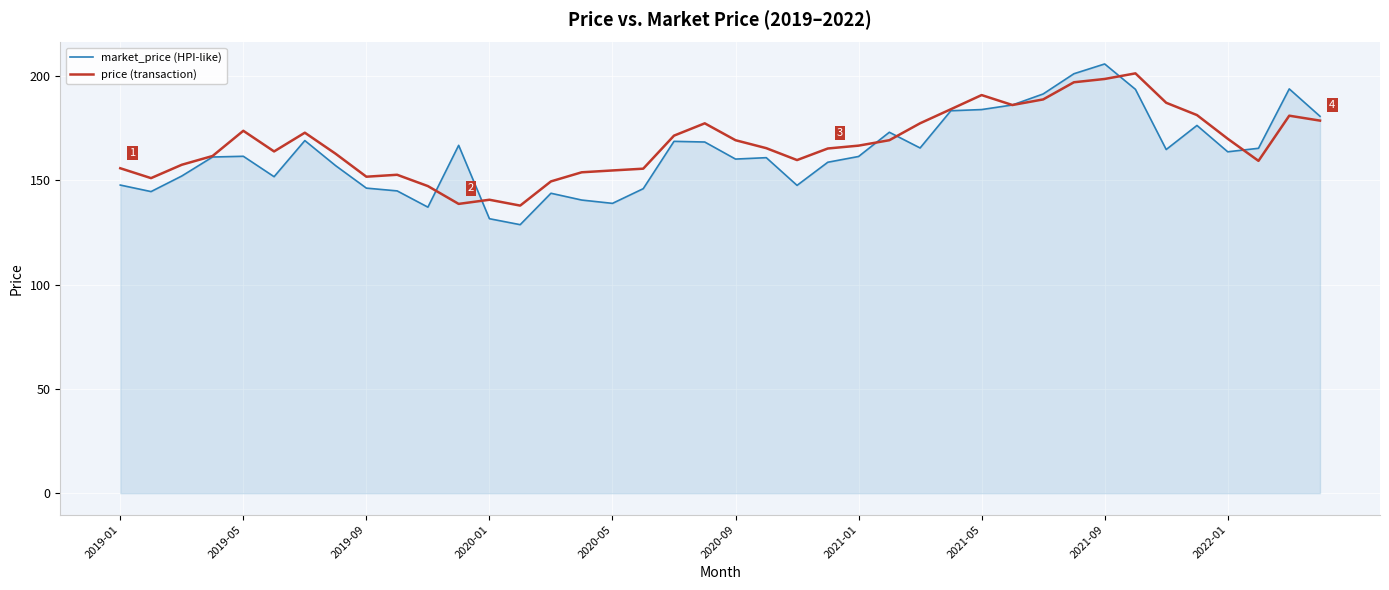

What are all the series names shown in the legend?

market_price (HPI-like), price (transaction)